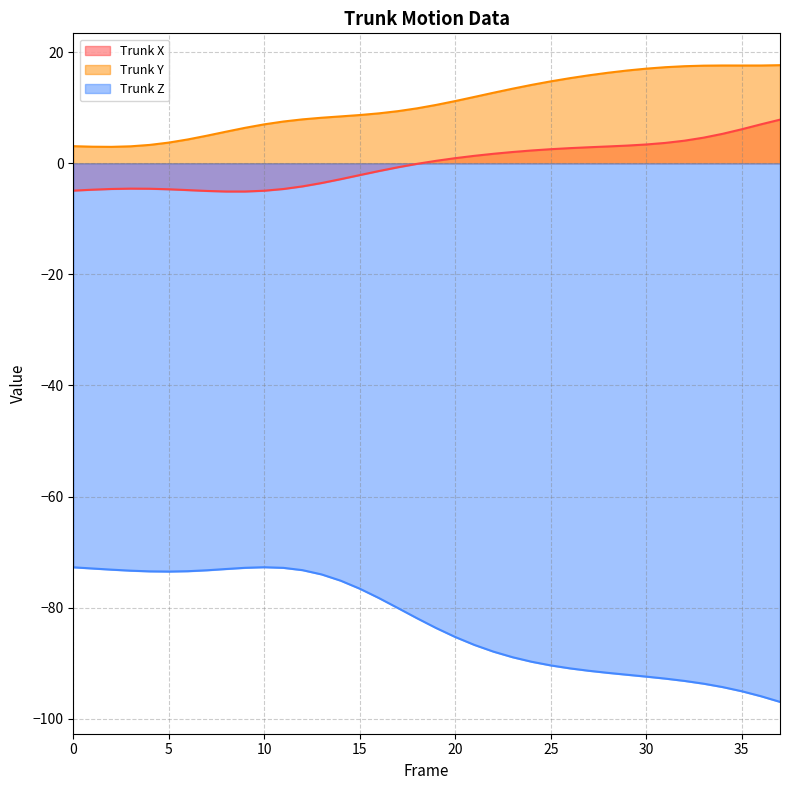

Does the chart have visible grid lines?

Yes